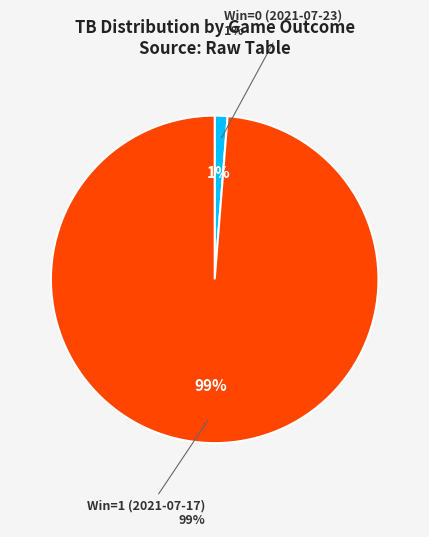

Does any single category account for the majority?

Yes